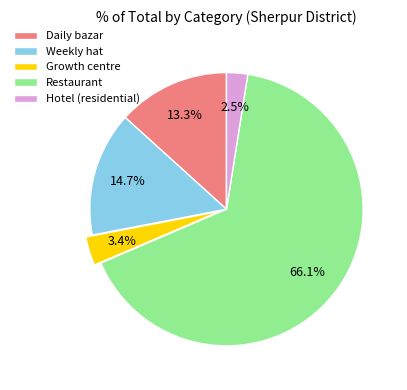

Which slice is the largest?

Restaurant